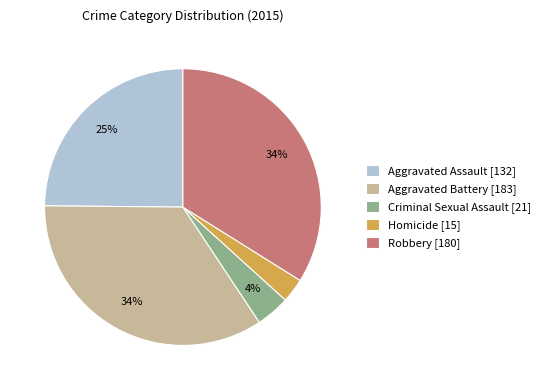

To the nearest percent, what portion does Criminal Sexual Assault represent?

4%